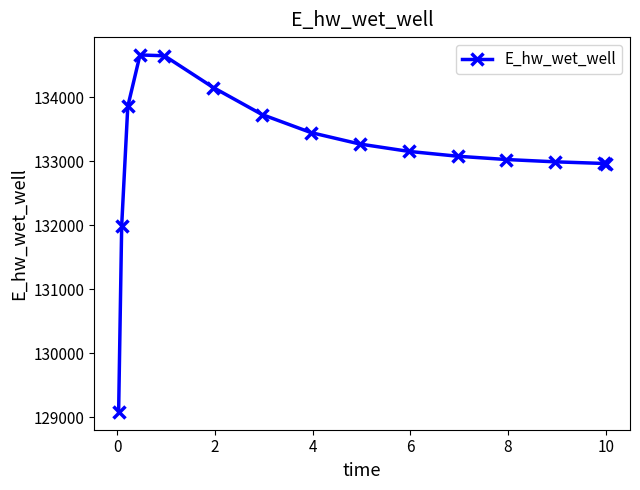

True or false: there are more than 2 points higher than both neighbors.

False